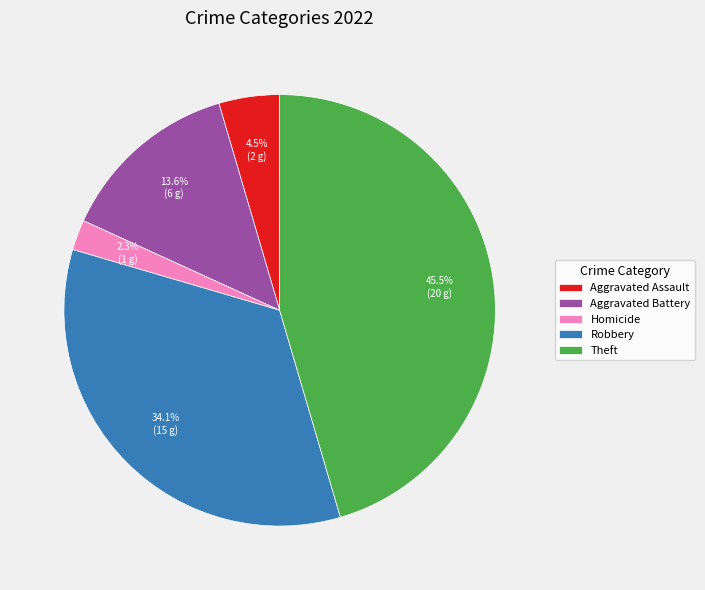

Approximately how many times larger is the value at Robbery compared to Aggravated Battery?

2.5